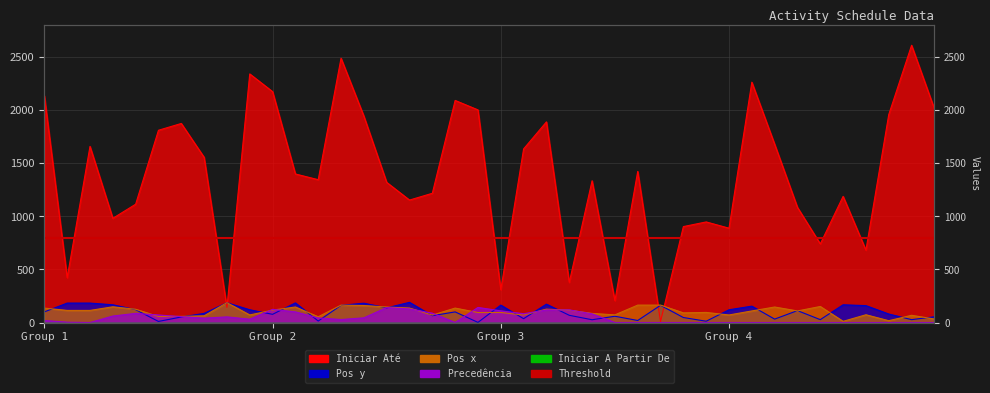

What is the difference between the maximum and second lowest values in the Iniciar Até series?

2471